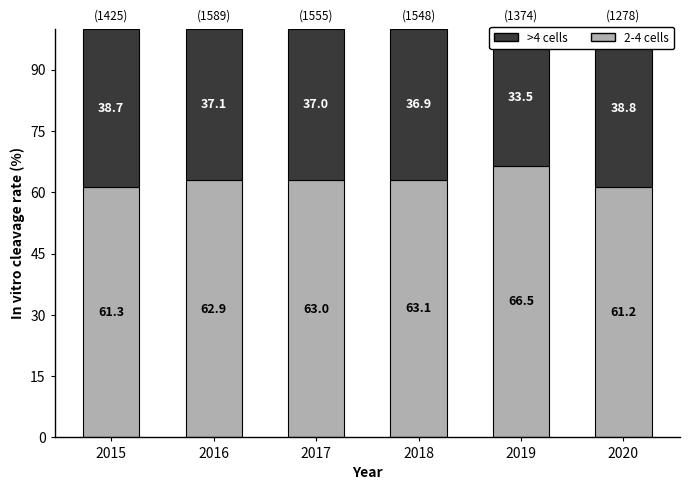

Between 2017 and 2020, which series saw the biggest shift?

2-4 cells